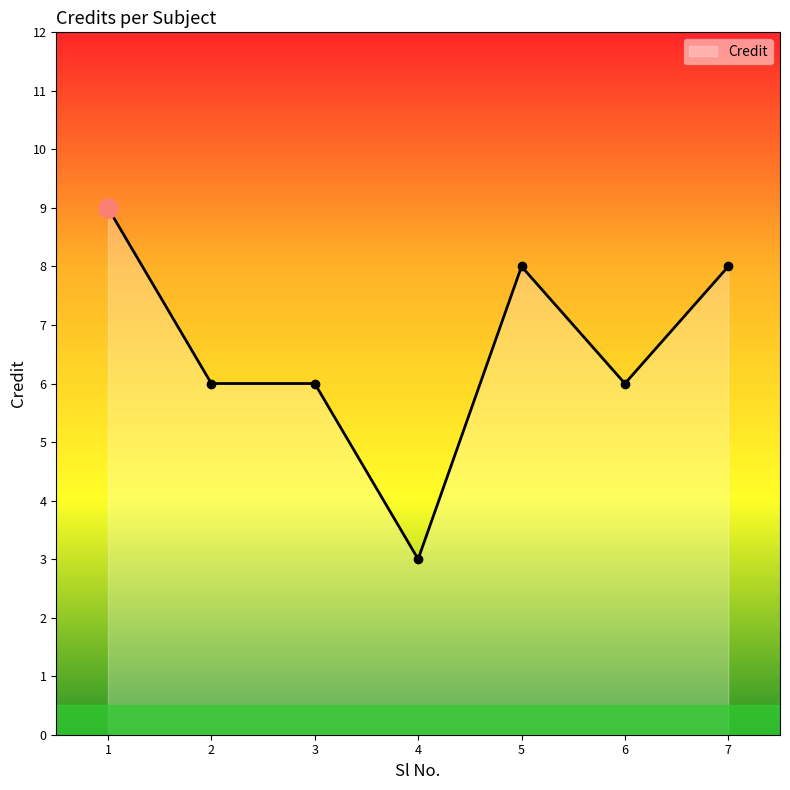

What is the average value?

7